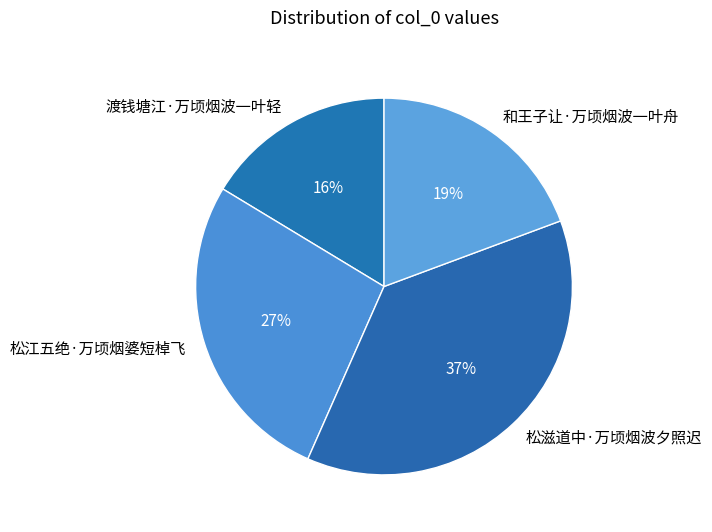

Does any single category account for the majority?

No